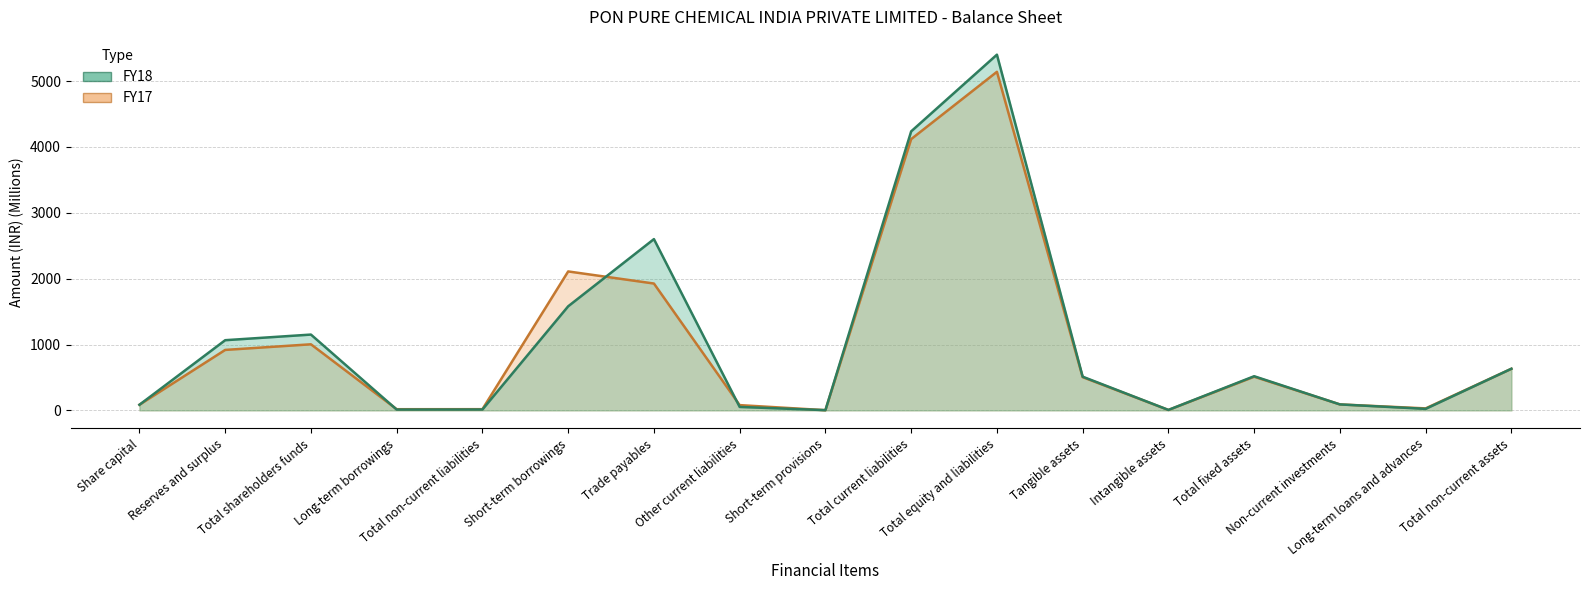

Reading right to left, extract all data points from this chart.

FY18: Total non-current assets=632.4	Long-term loans and advances=23.2	Non-current investments=90.6	Total fixed assets=518.7	Intangible assets=6.9	Tangible assets=511.7	Total equity and liabilities=5401.9	Total current liabilities=4237.3	Short-term provisions=3.6	Other current liabilities=52.2	Trade payables=2600.9	Short-term borrowings=1580.7	Total non-current liabilities=13.3	Long-term borrowings=12.4	Total shareholders funds=1151.3	Reserves and surplus=1065.9	Share capital=85.4
FY17: Total non-current assets=631.8	Long-term loans and advances=30.3	Non-current investments=90.6	Total fixed assets=510.9	Intangible assets=6.5	Tangible assets=504.4	Total equity and liabilities=5141.5	Total current liabilities=4119.5	Short-term provisions=3.1	Other current liabilities=80.0	Trade payables=1926.4	Short-term borrowings=2110.1	Total non-current liabilities=18.3	Long-term borrowings=17.8	Total shareholders funds=1003.6	Reserves and surplus=918.2	Share capital=85.4